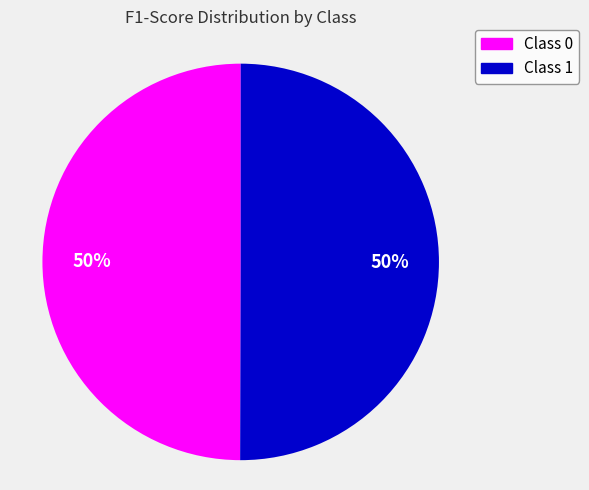

To the nearest percent, what is the average slice percentage?

50%